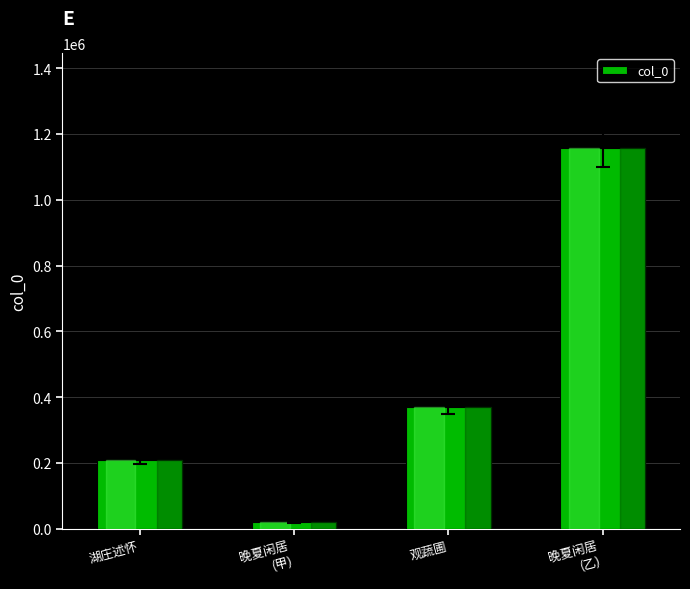

Between 湖庄述怀 and 观蔬圃, which is larger?

观蔬圃